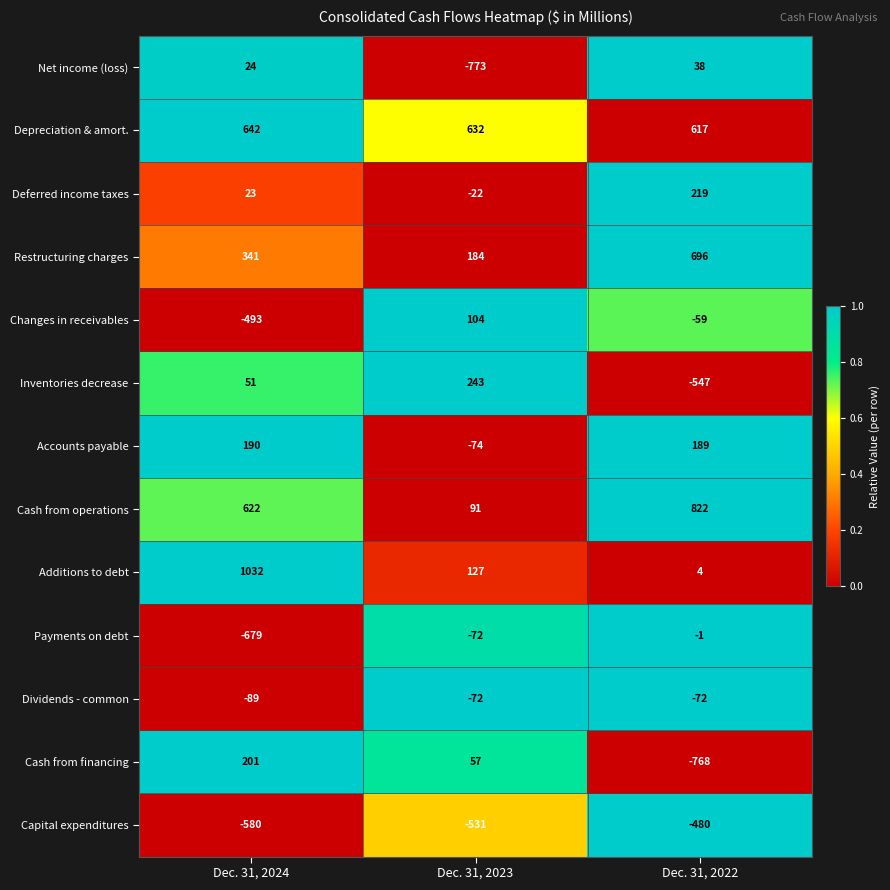

True or false: Restructuring charges has a value of 184 at Dec. 31, 2023.

True